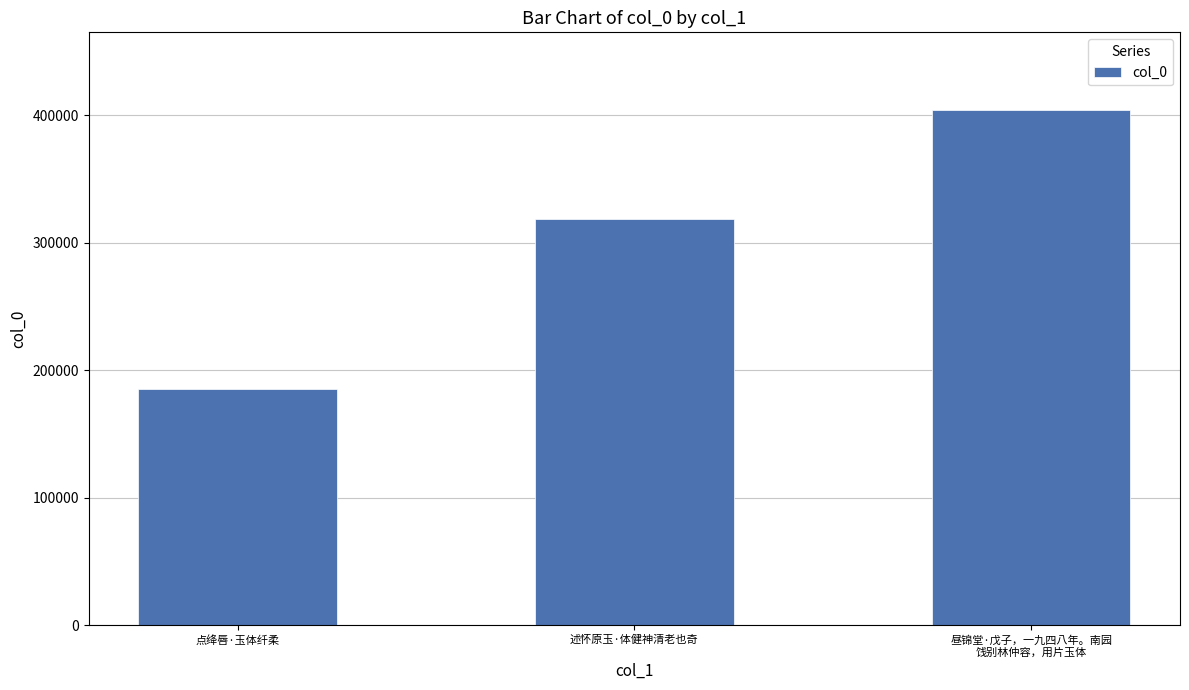

What is the smallest value displayed?

185484